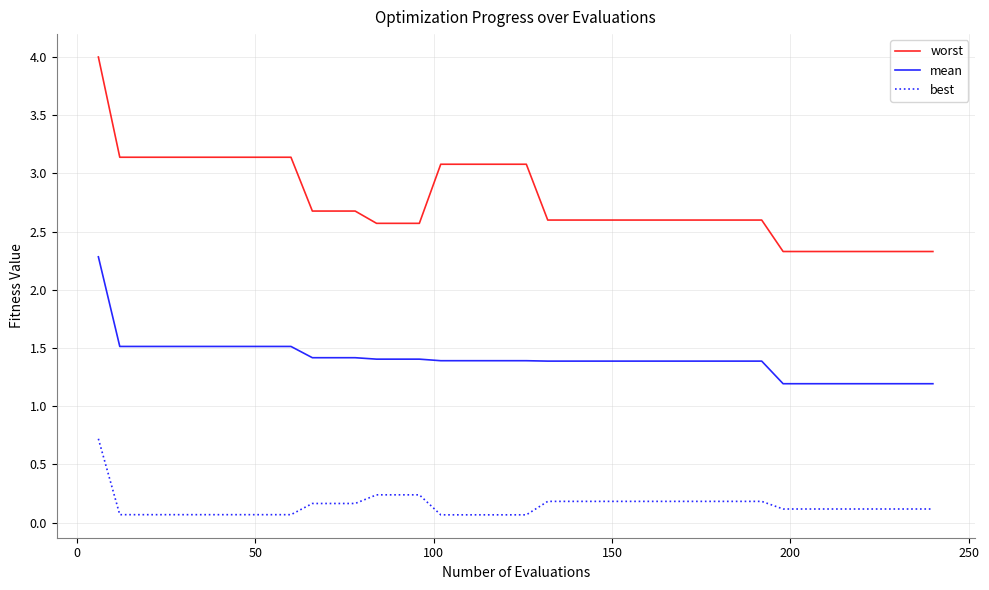

Which series has the largest range (max minus min)?

worst